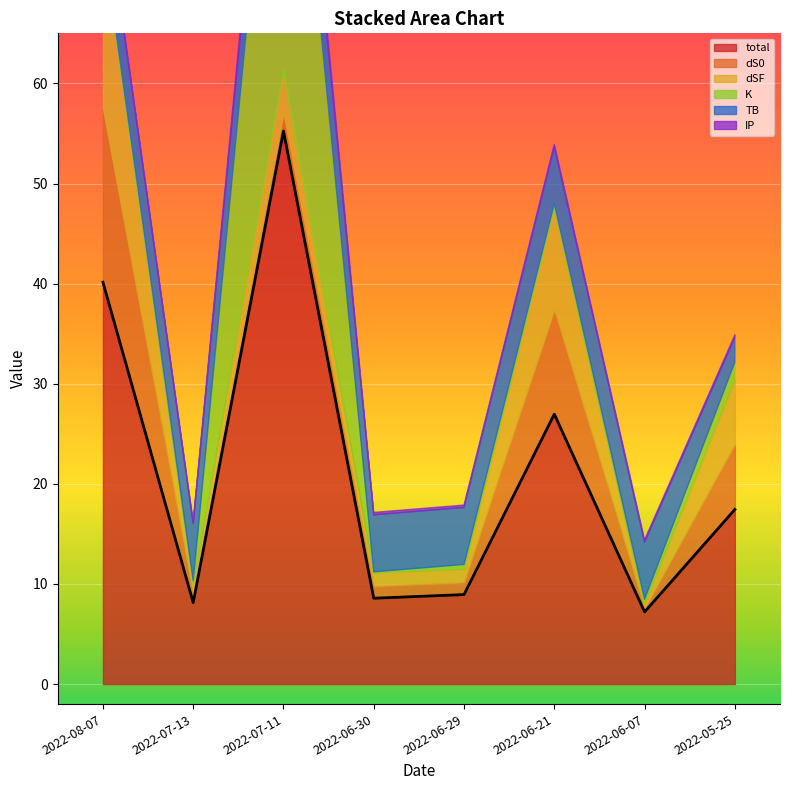

Which category has the lowest value across all series?

2022-06-30